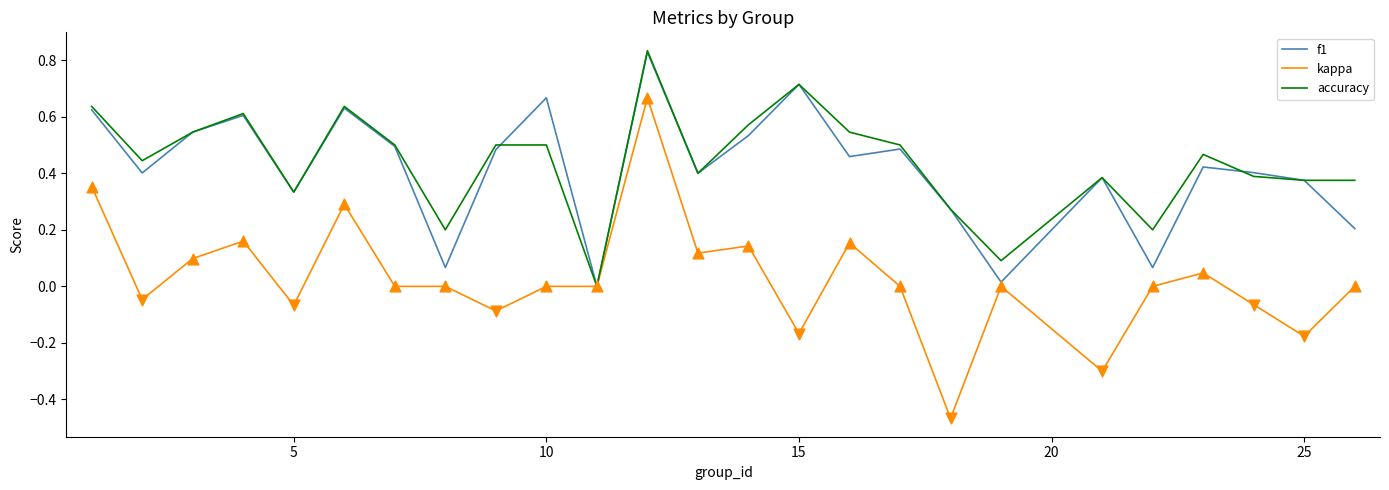

Which series has the widest spread of values?

kappa